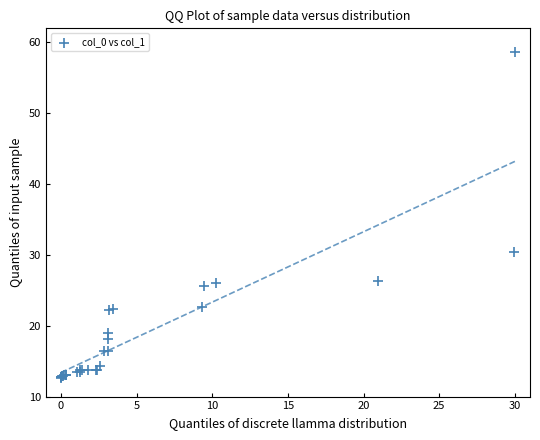

What Y value in the scatter plot is closest to 35?

30.5